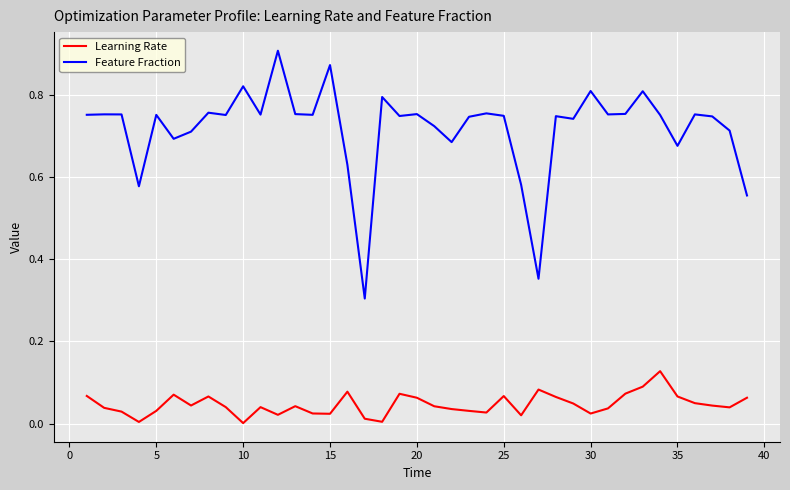

Which series has the largest total across all categories?

Feature Fraction